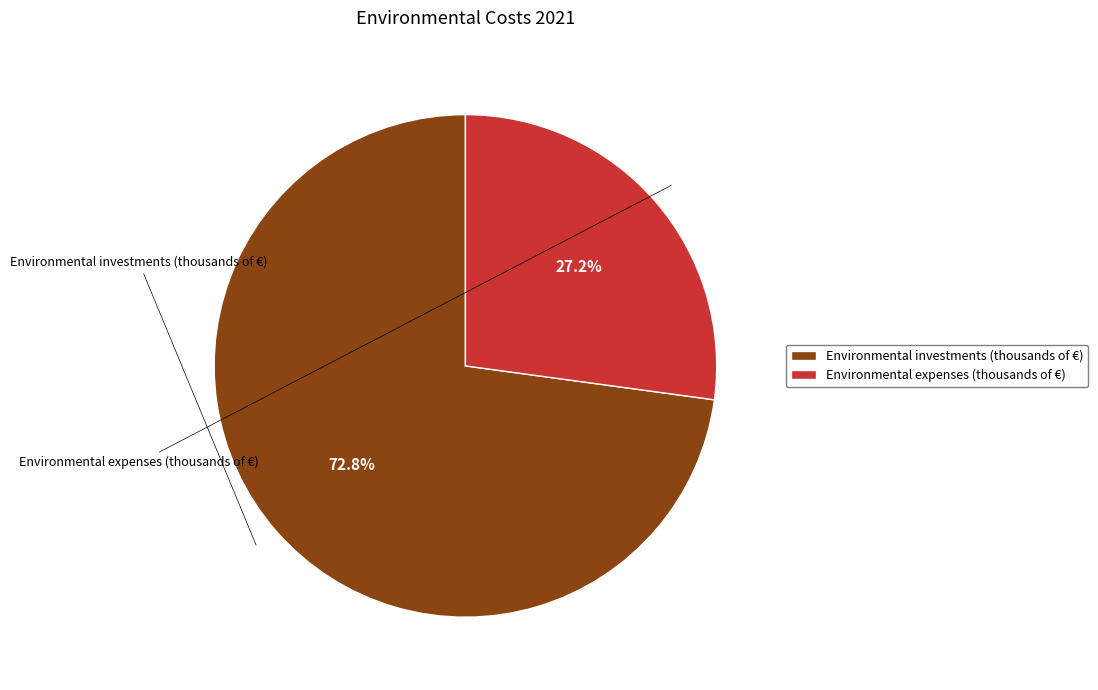

The Environmental investments (thousands of €) slice represents 73% of the pie. True or false?

True